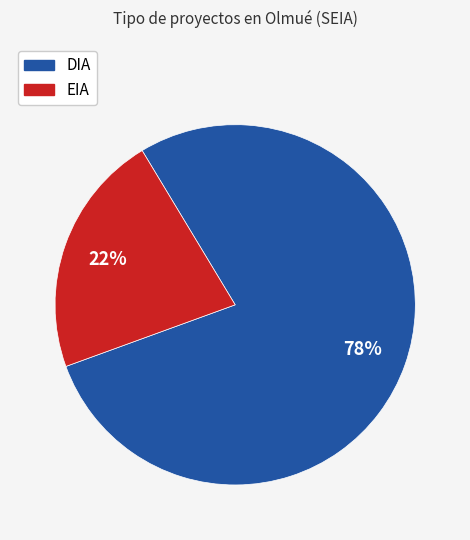

Count the number of slices in the pie.

2